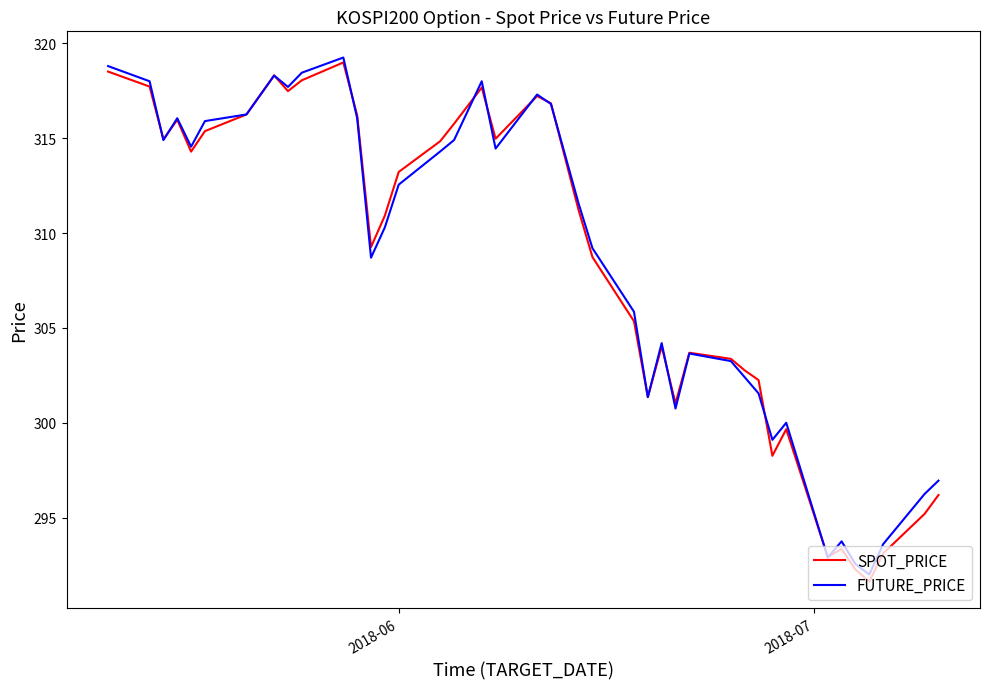

Which series has the widest spread of values?

SPOT_PRICE